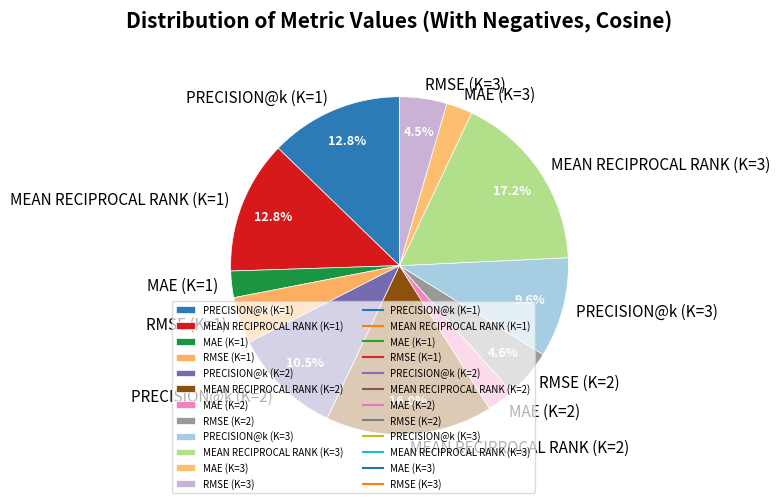

Is there a majority slice in this chart?

No